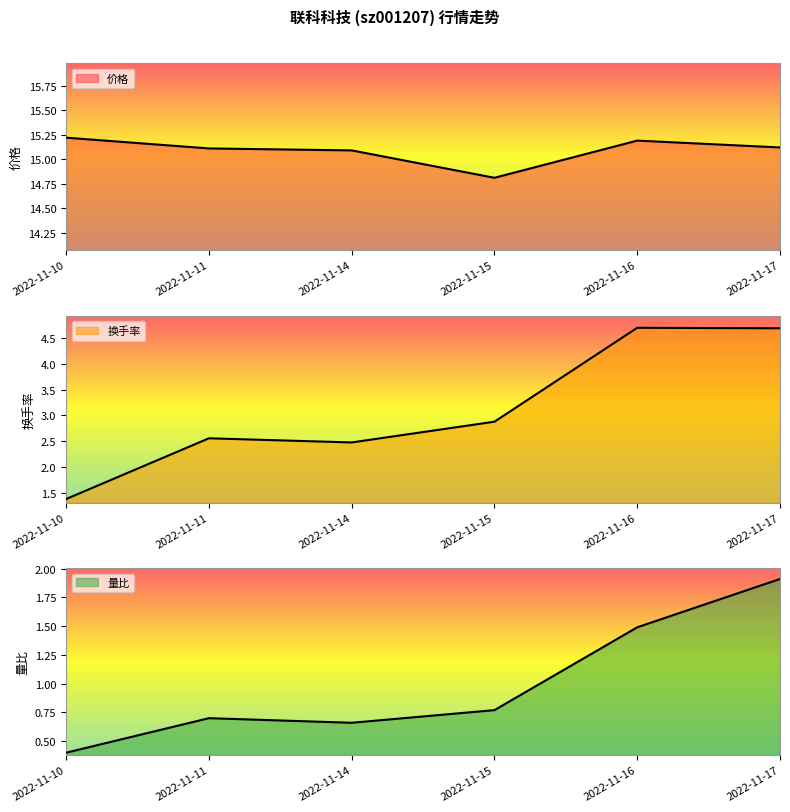

How many data points does each series have?

6